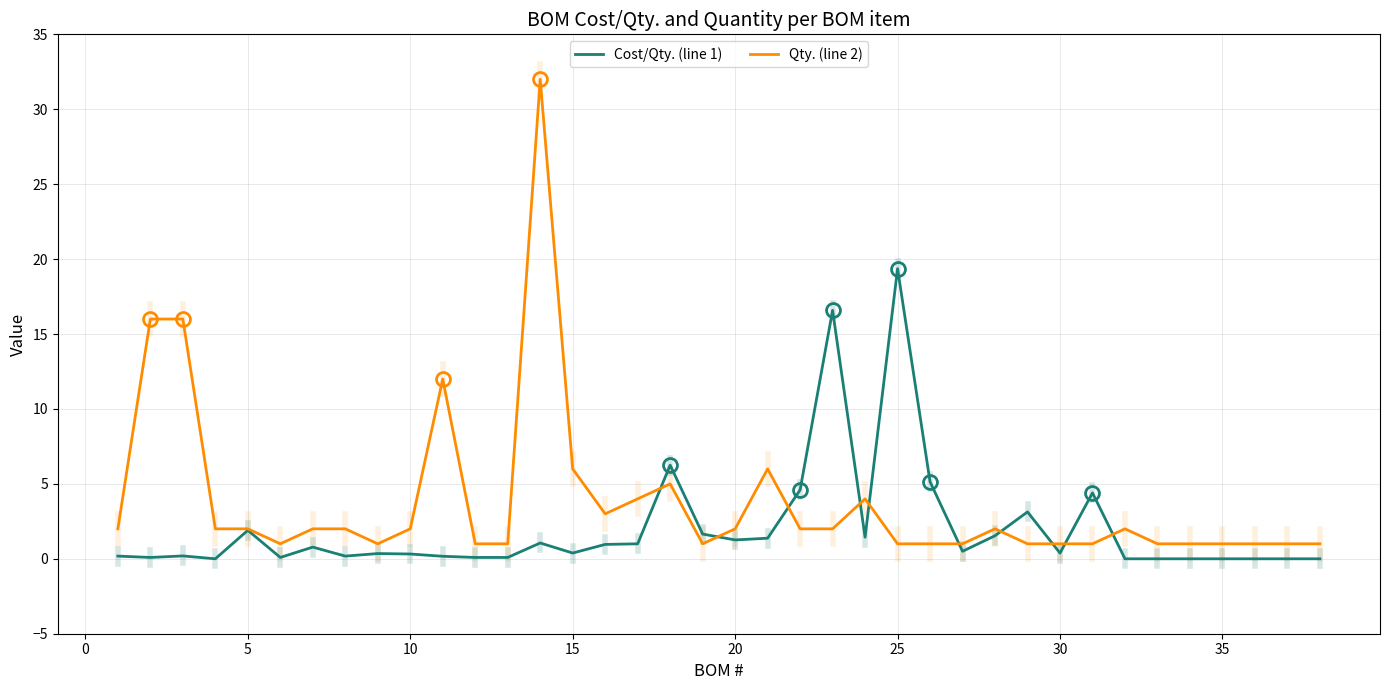

Rank the series by their average value, from highest to lowest.

Qty. (line 2), Cost/Qty. (line 1)